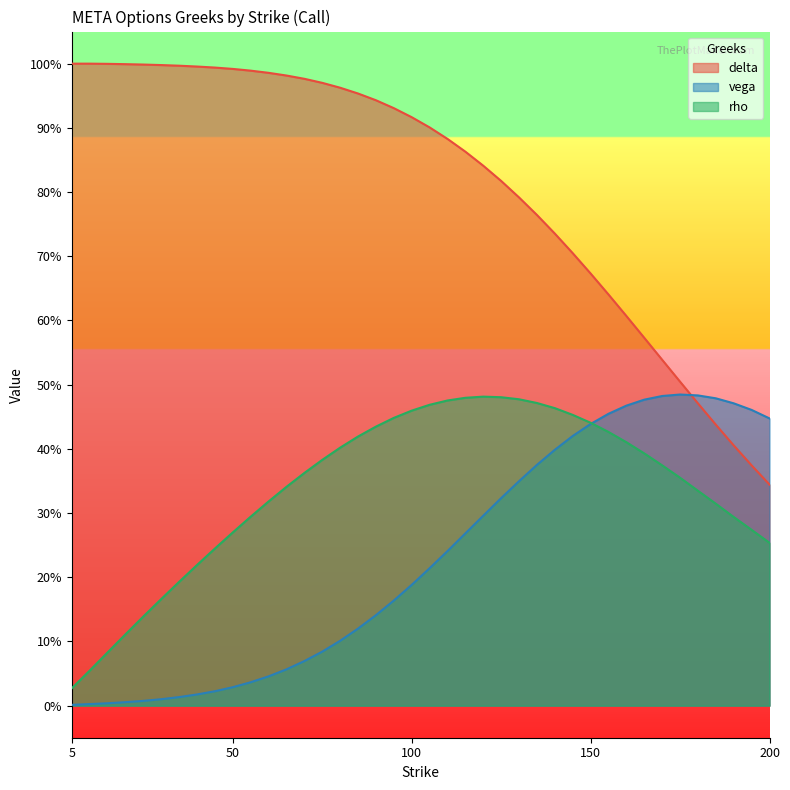

True or false: rho and delta intersect in this chart.

False